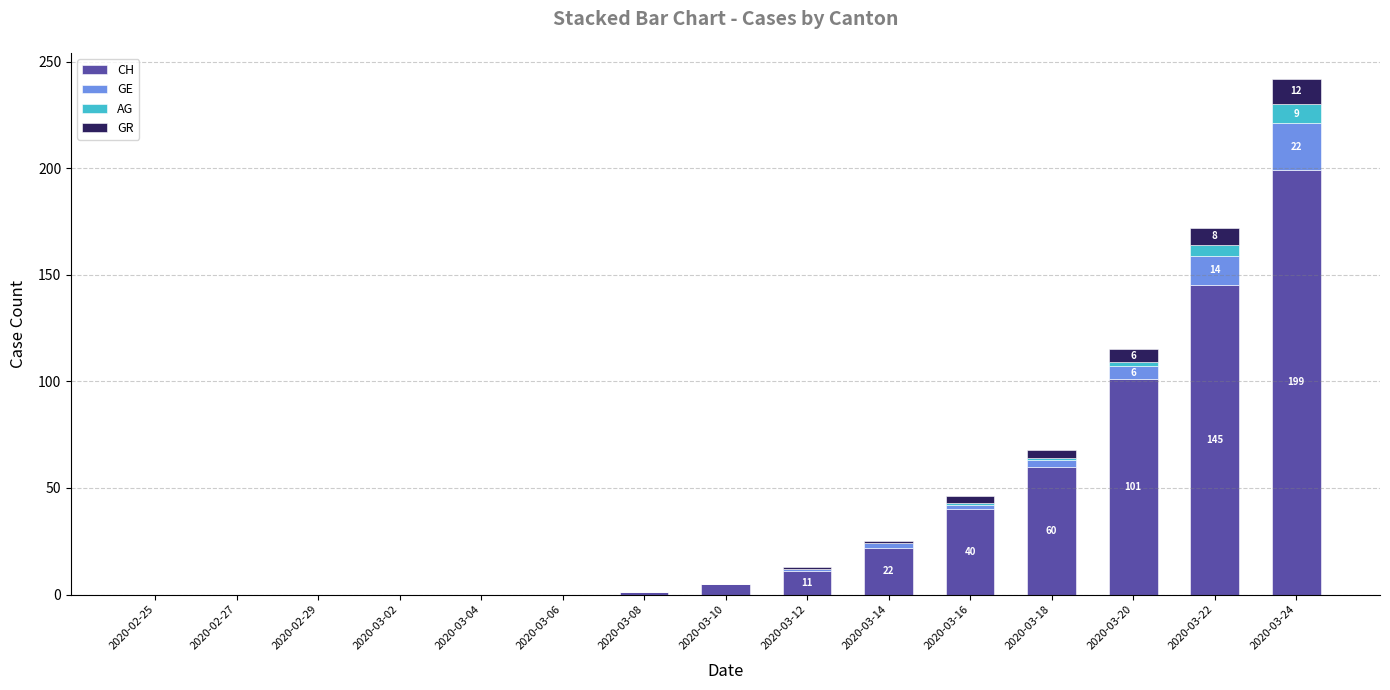

At which category is the sum across all series the highest?

2020-03-24